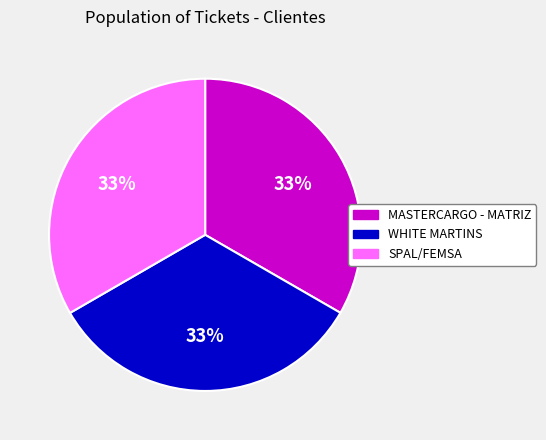

To the nearest percent, what is the average slice percentage?

33%